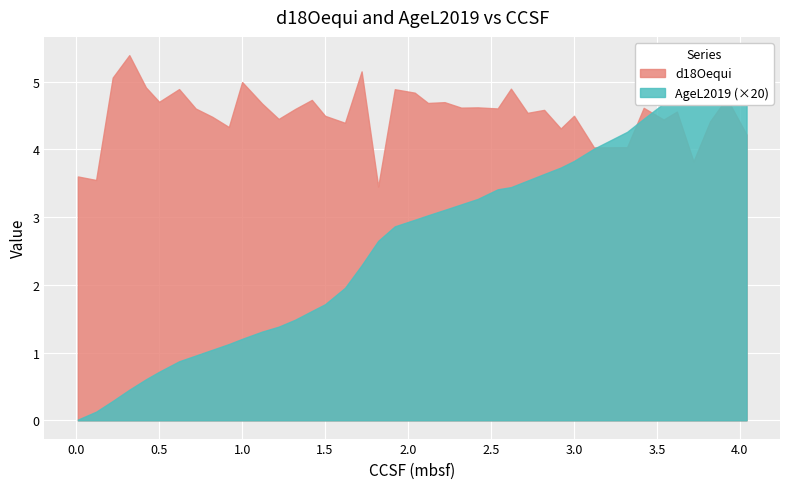

Where is the first local minimum for d18Oequi?

0.12